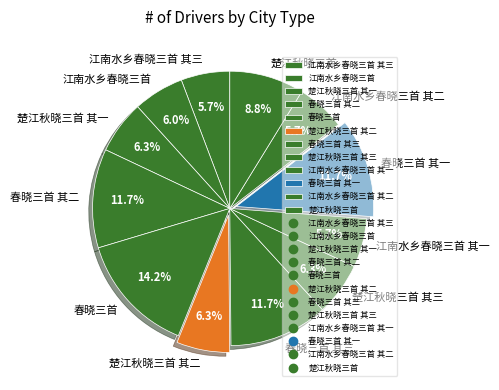

Does any single category account for the majority?

No